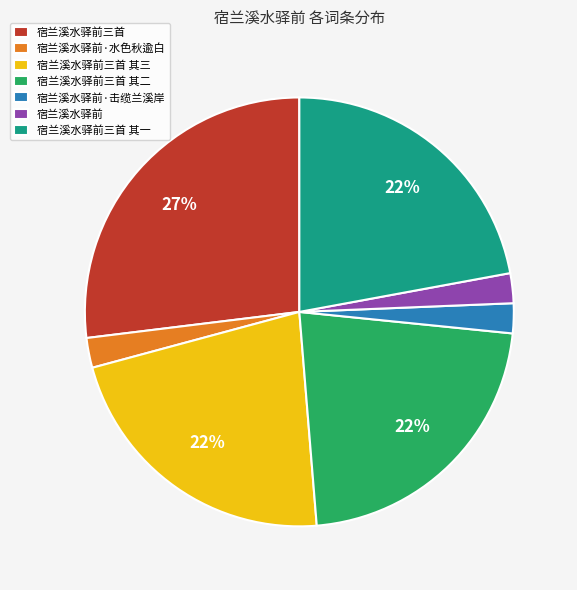

Is there any slice that represents more than half of the pie?

No